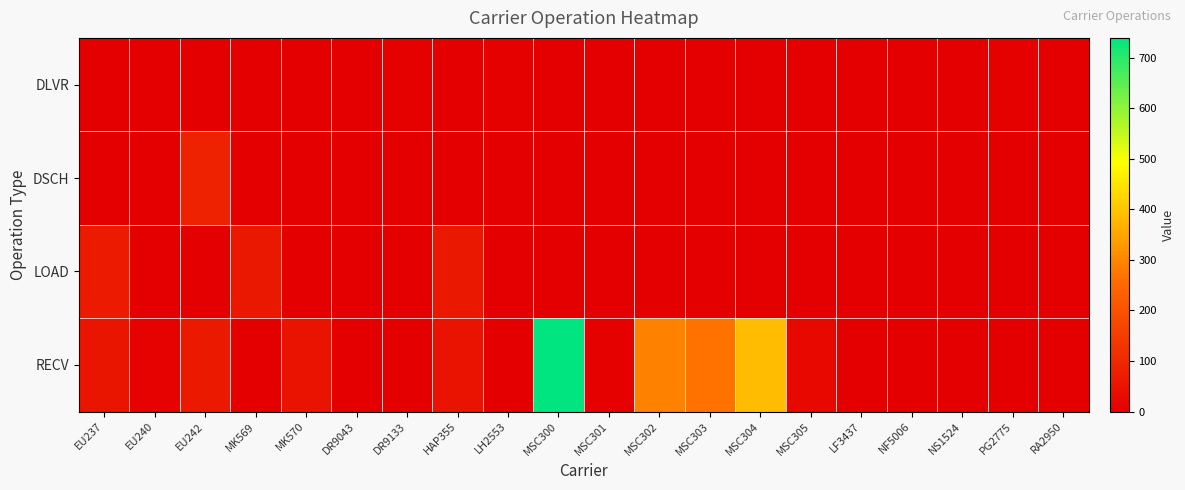

Which label corresponds to the smallest value in the chart?

EU237